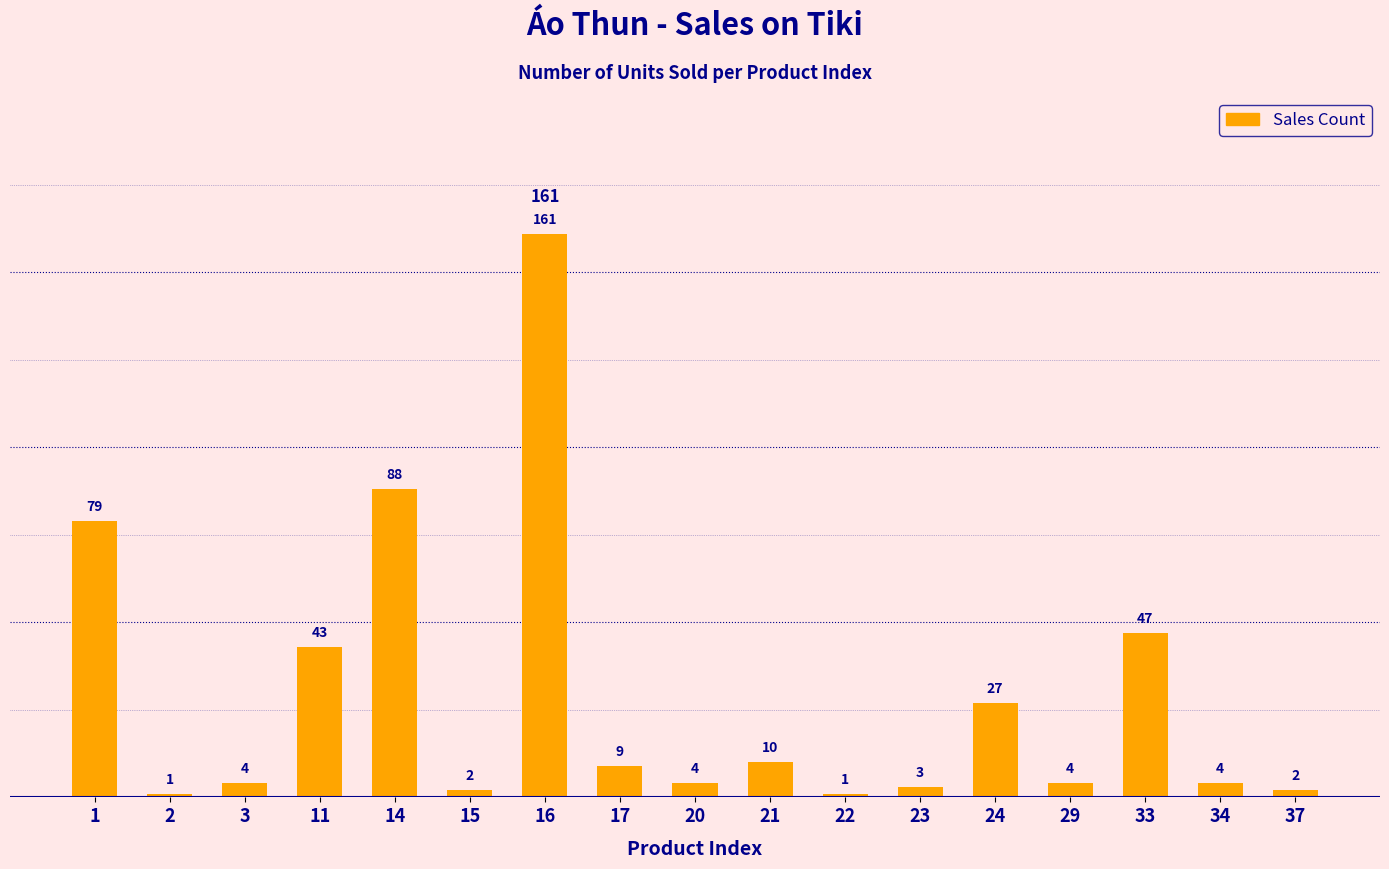

Where does the data first go above 4?

1